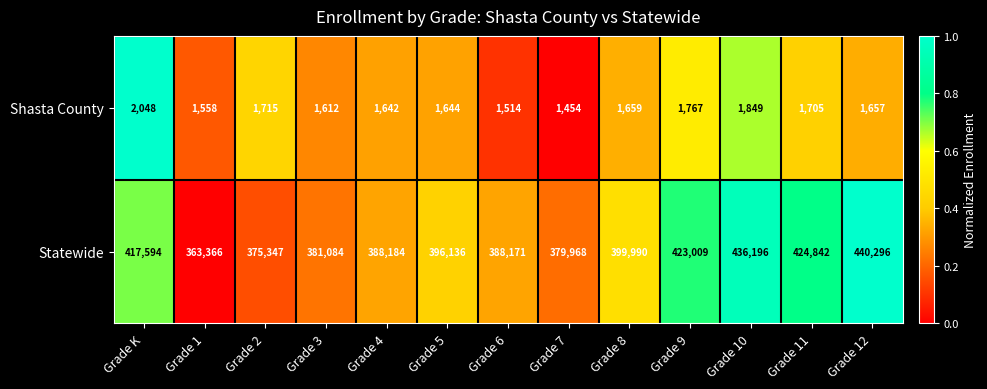

What is the greatest value displayed?

440296